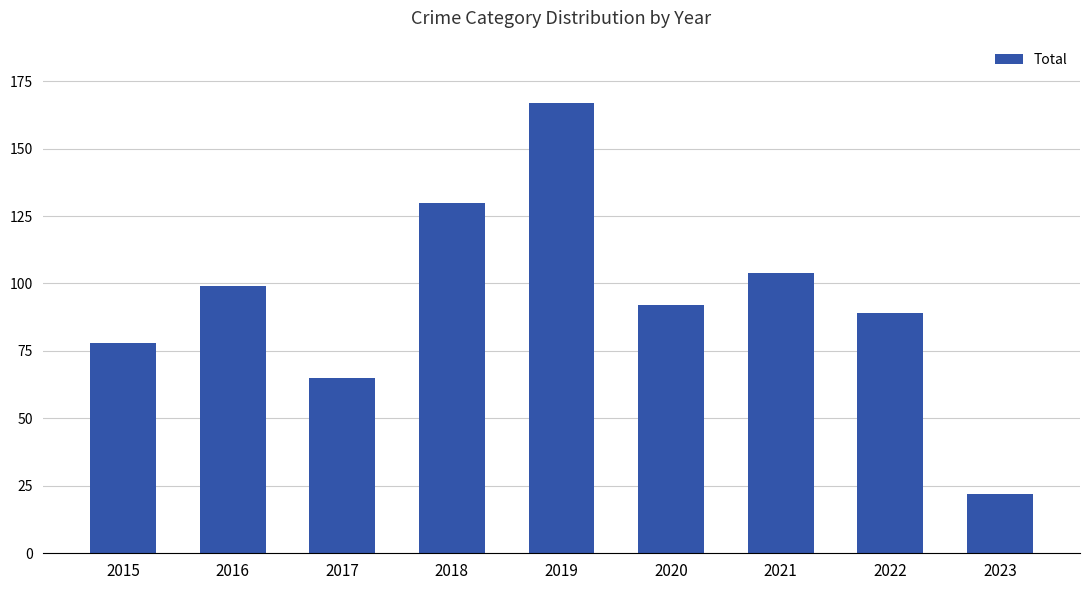

Where does the data first go above 92?

2016